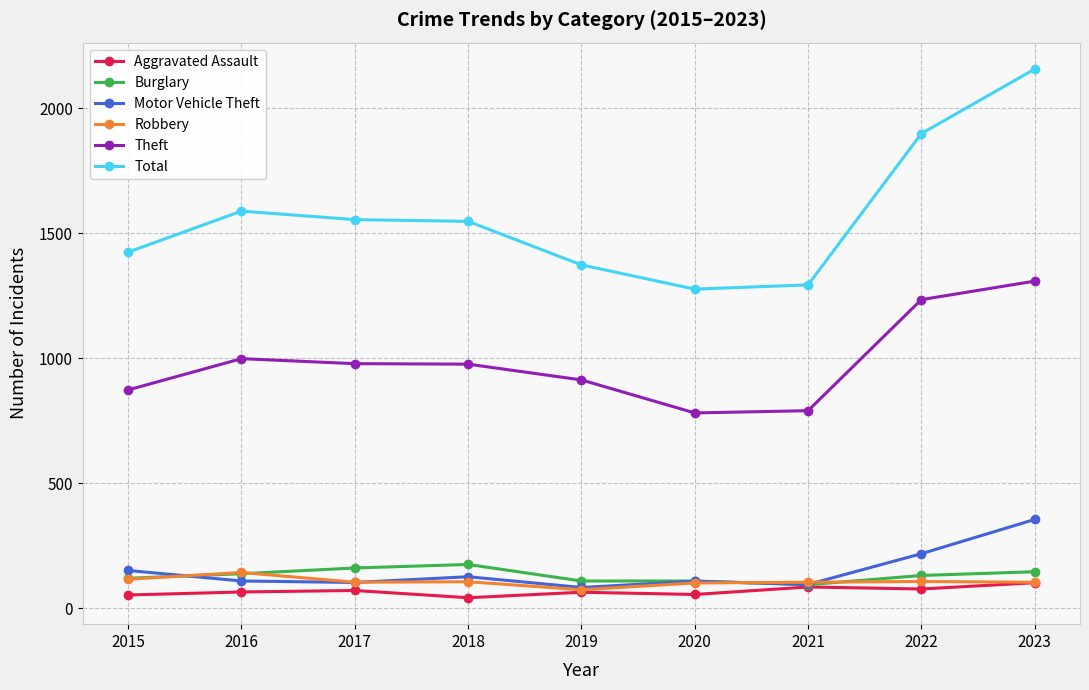

At which category does Theft reach its first local peak?

2016